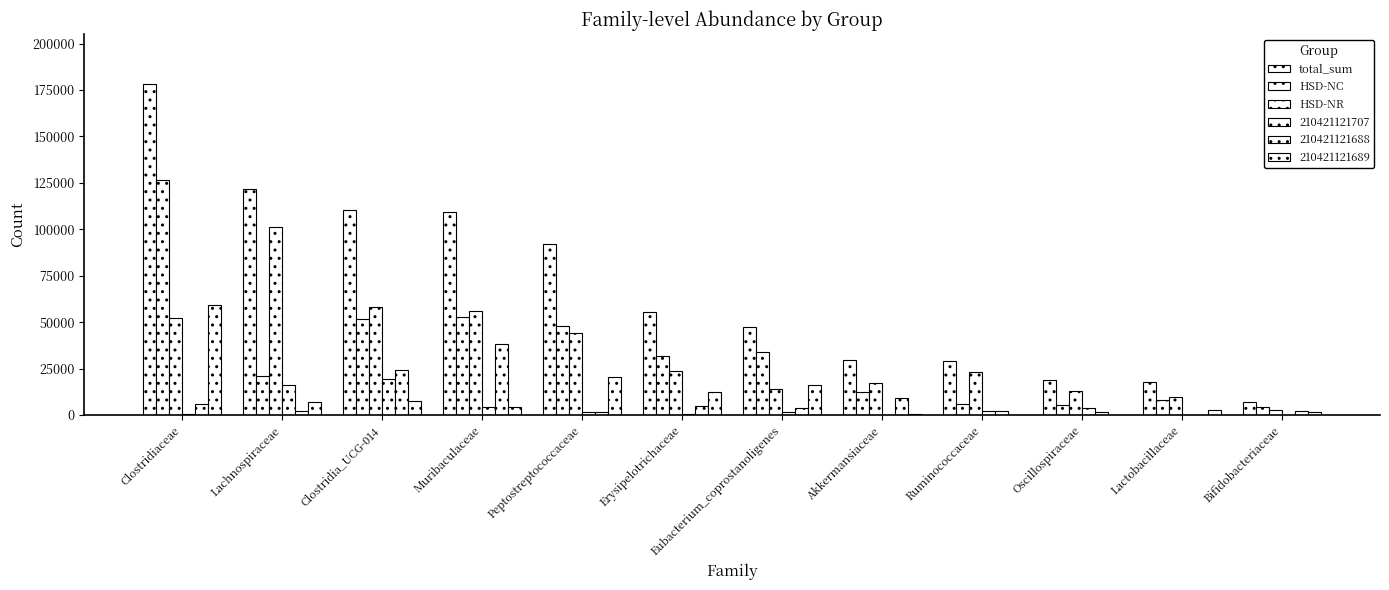

How many groups of bars are there?

12